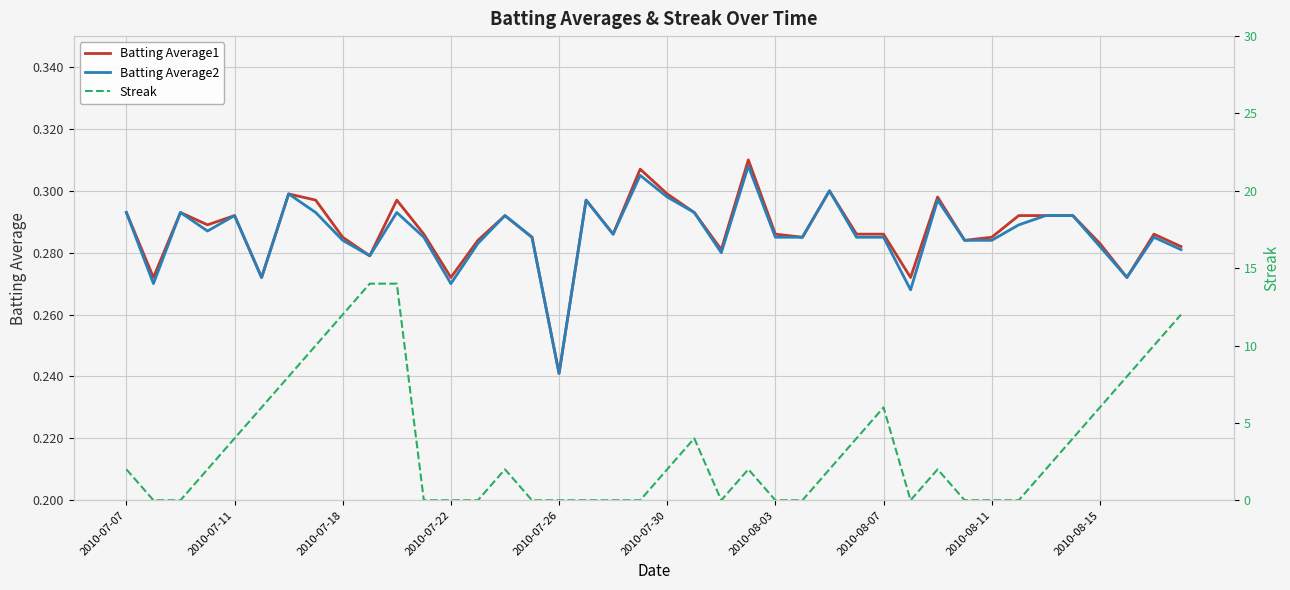

List the series in order of their peak value, lowest first.

Batting Average2, Batting Average1, Streak